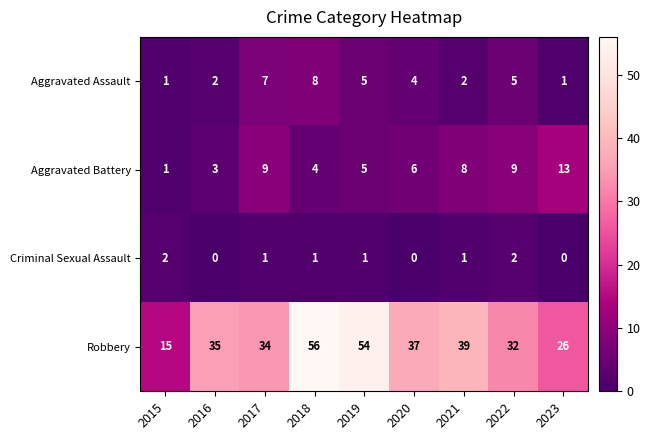

Where is Aggravated Assault nearest to the value 4?

2020